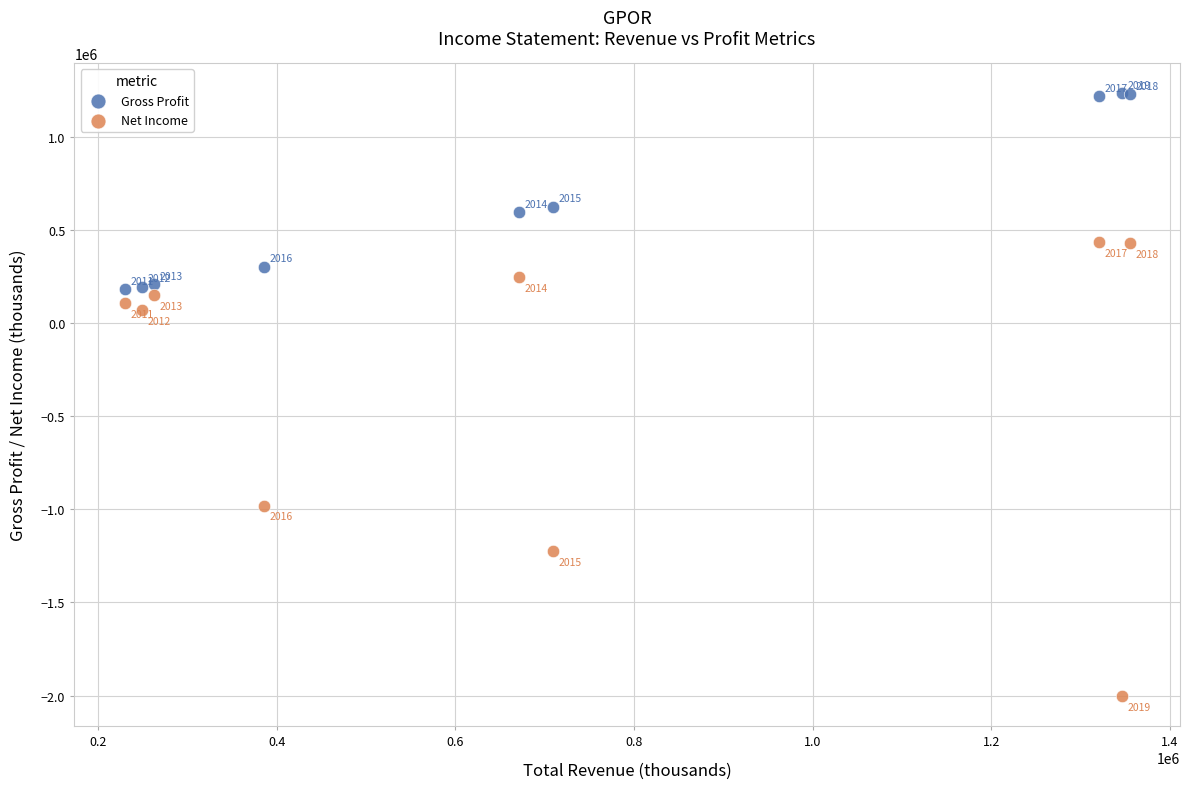

In the Gross Profit series, what Y value is closest to 708350?

624800